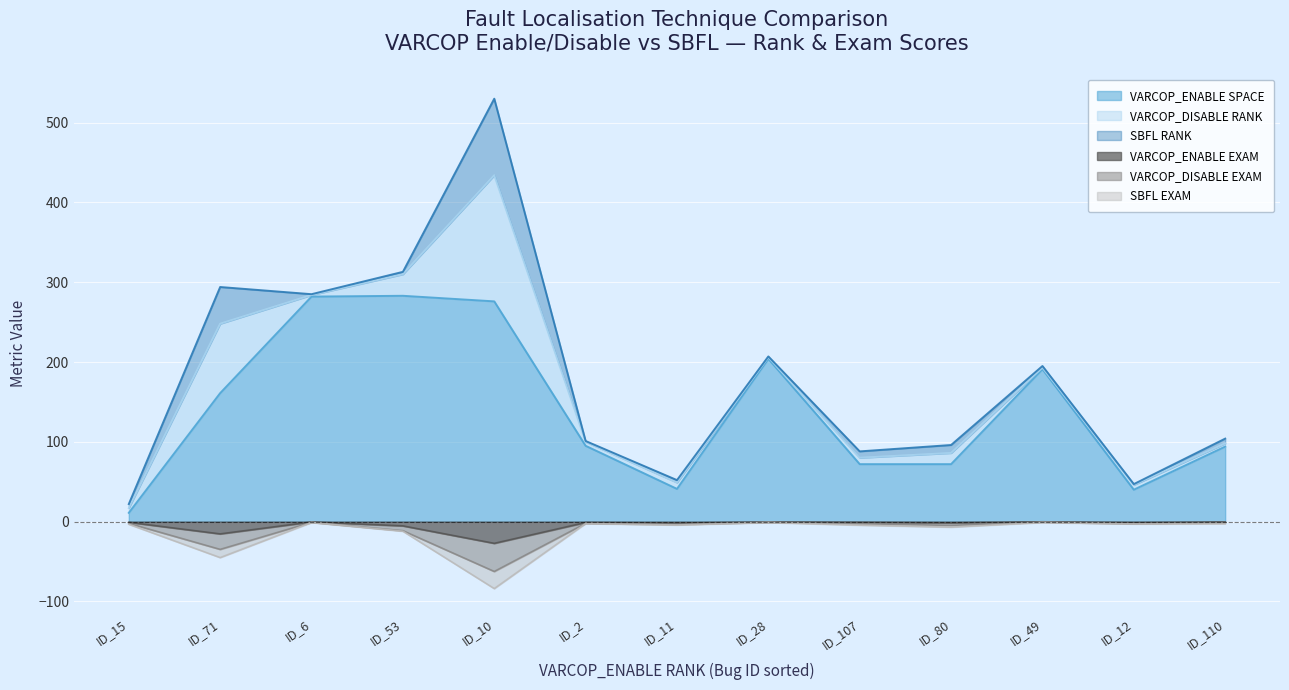

What is the average value of the VARCOP_ENABLE SPACE series?

140.2